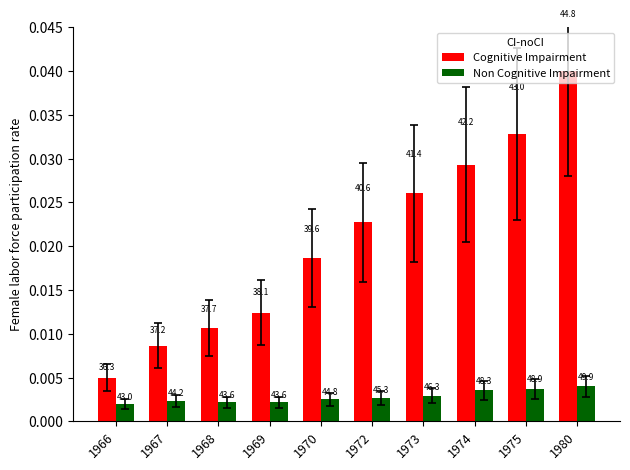

Does the chart contain stacked bars?

No